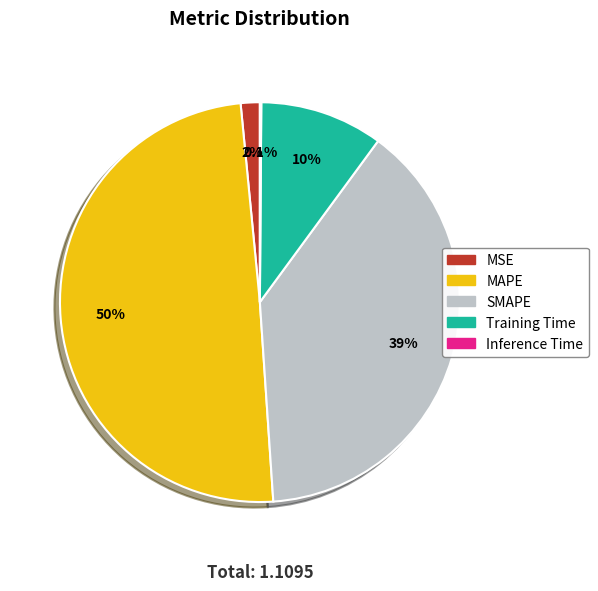

How much of the chart is everything except SMAPE?

61.1%